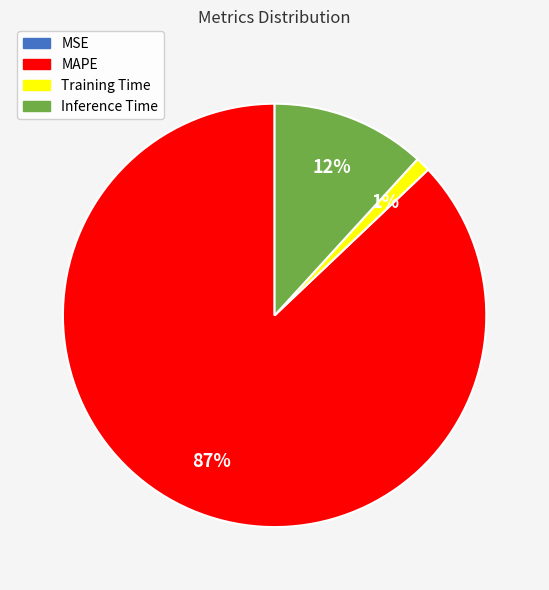

Which category has the biggest portion of the pie?

MAPE